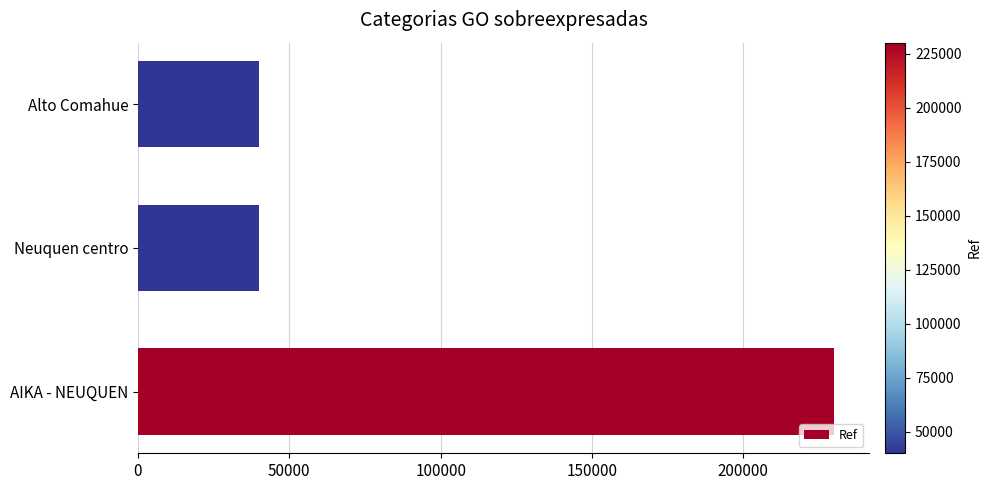

What is the sum of all values?

310368